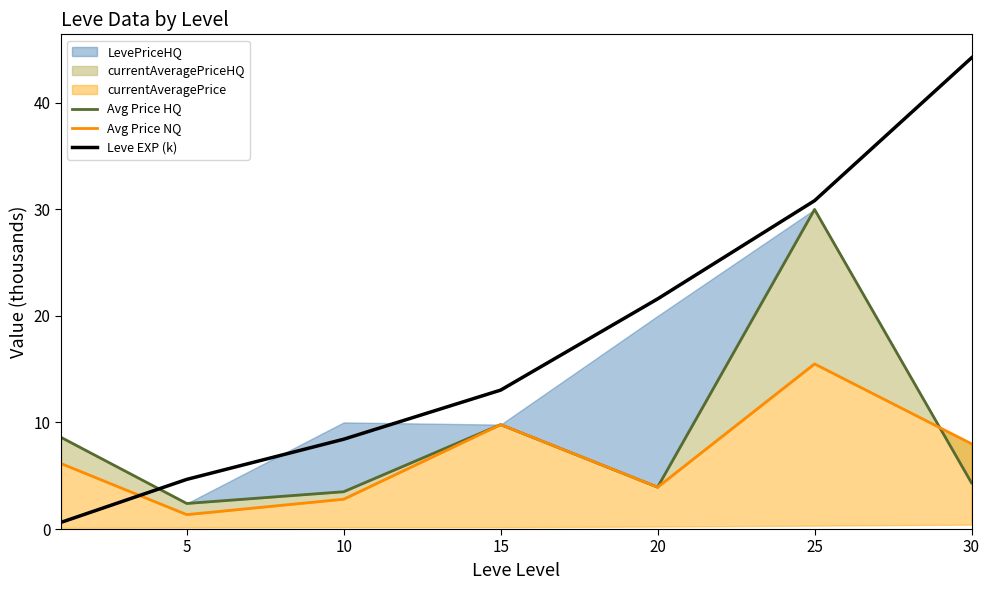

Which series ends up on top after the final intersection of Leve EXP (k) and Avg Price NQ?

Leve EXP (k)